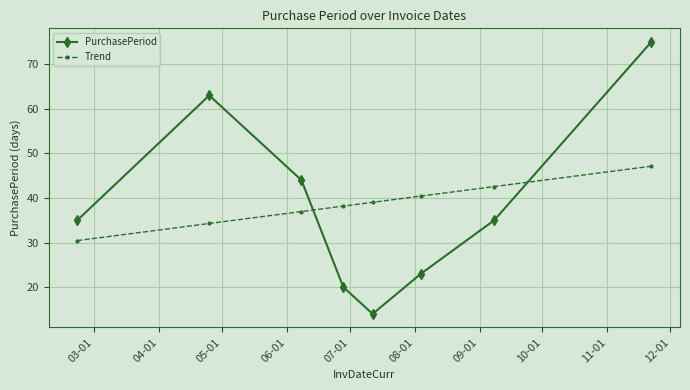

Does the chart display data point markers on the line(s)?

Yes